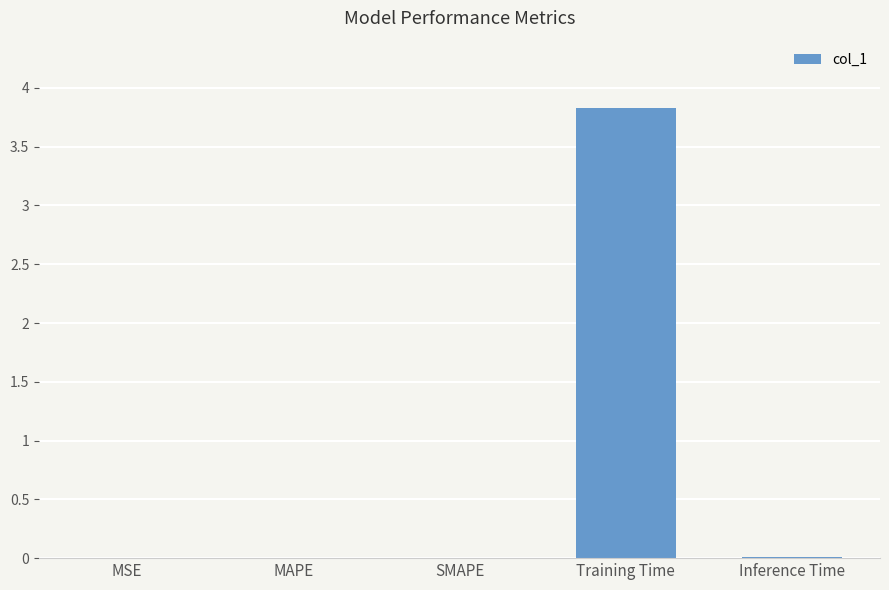

Which label corresponds to the largest value in the chart?

Training Time